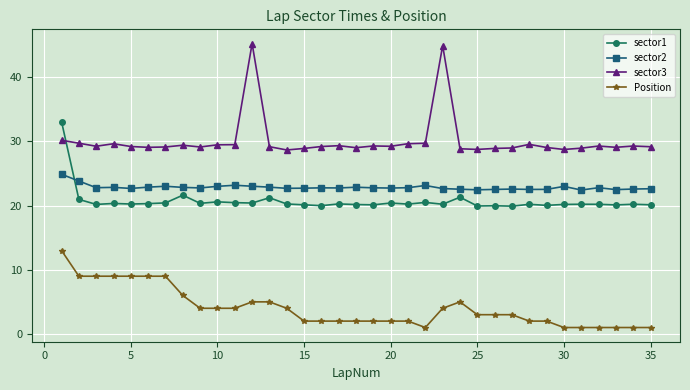

True or false: Position has more than 0 interior local peaks.

True